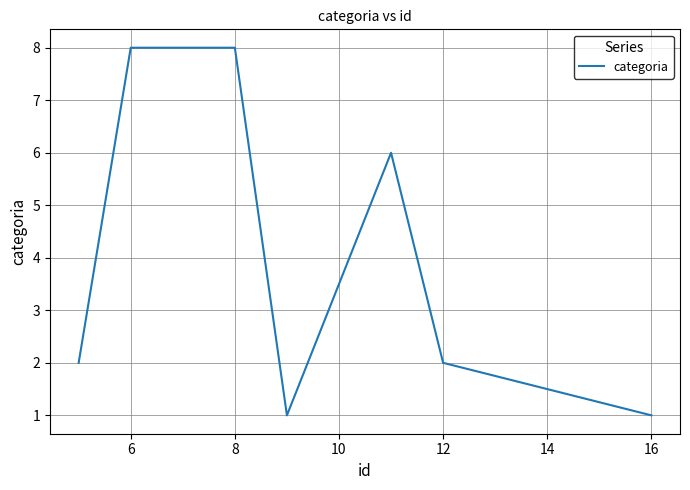

True or false: the data has more than 2 interior local peaks.

False